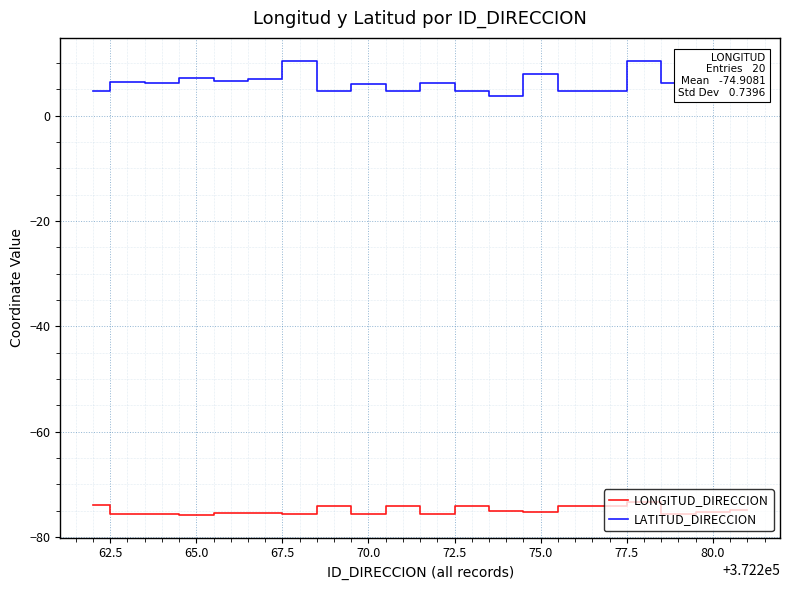

Rank the series by their maximum value, from highest to lowest.

LATITUD_DIRECCION, LONGITUD_DIRECCION